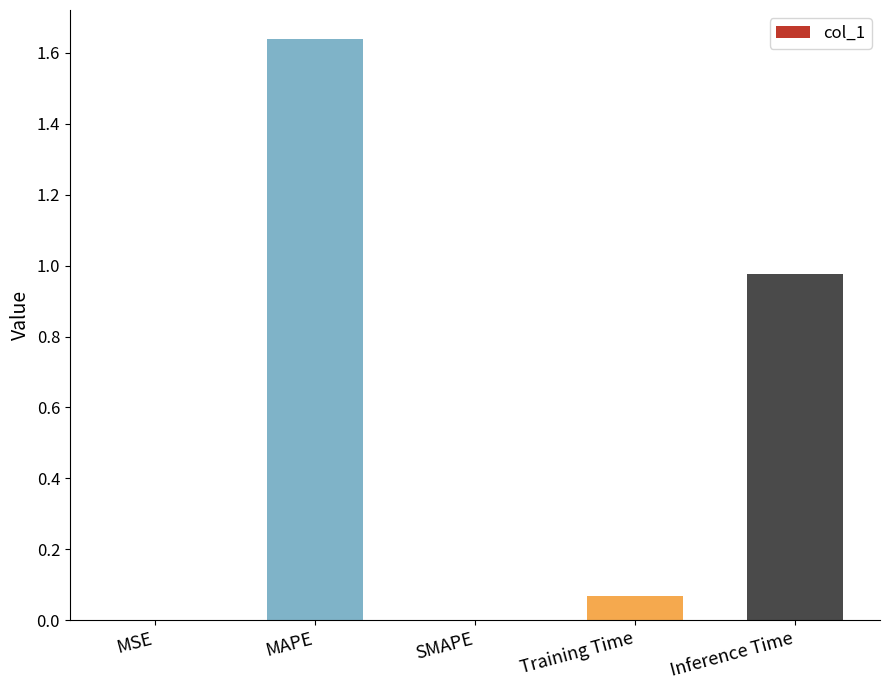

What is the change in value from MAPE to SMAPE?

-1.6